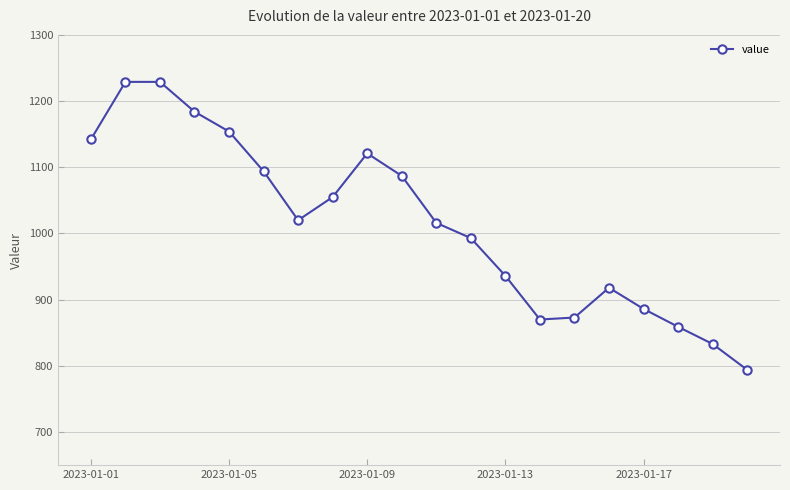

What is the greatest value displayed?

1229